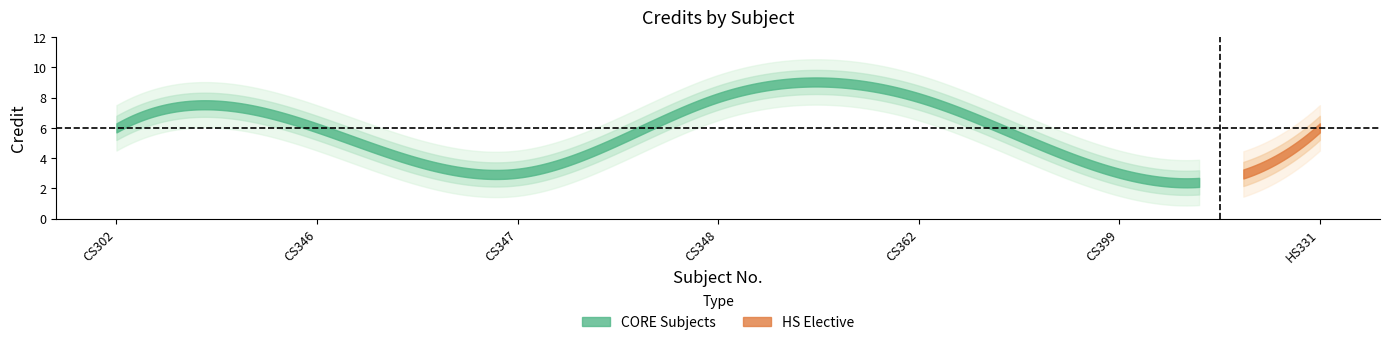

What is the sum of the values at CS362 and CS346?

14